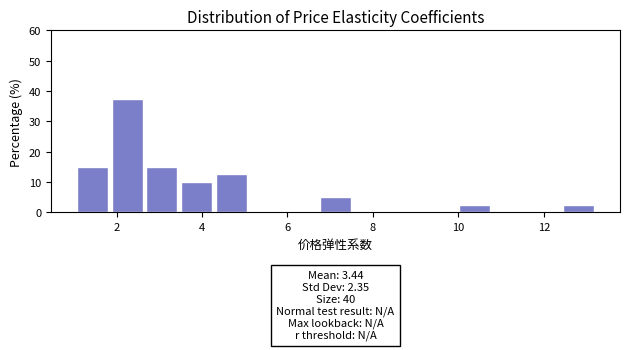

Which range on the x-axis has the tallest bar?

1.8 to 2.6